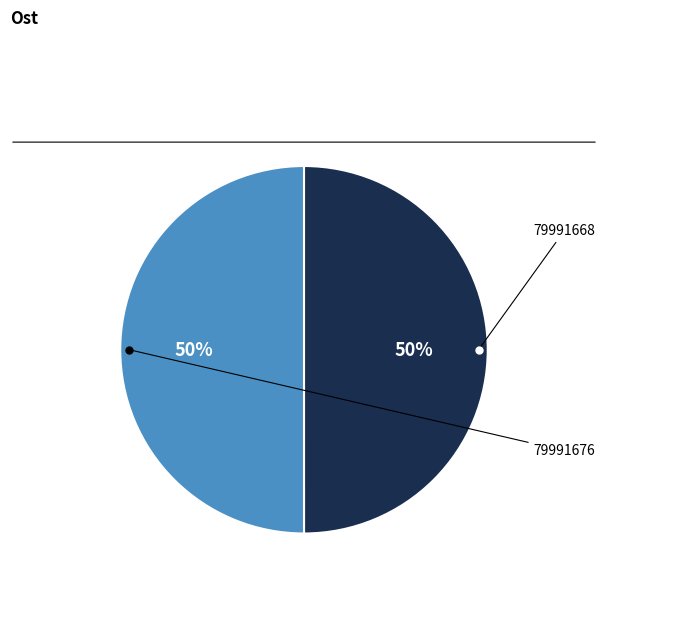

To the nearest percent, what is the average slice percentage?

50%